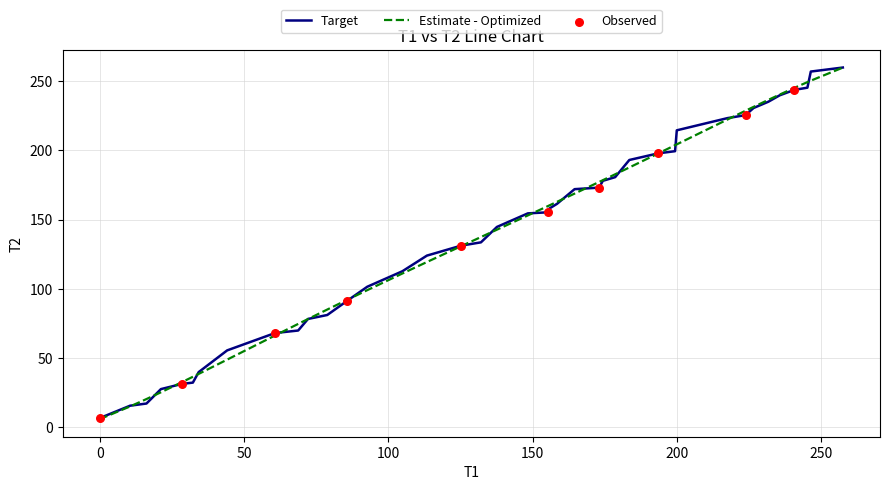

What is the maximum value shown in the chart?

259.8